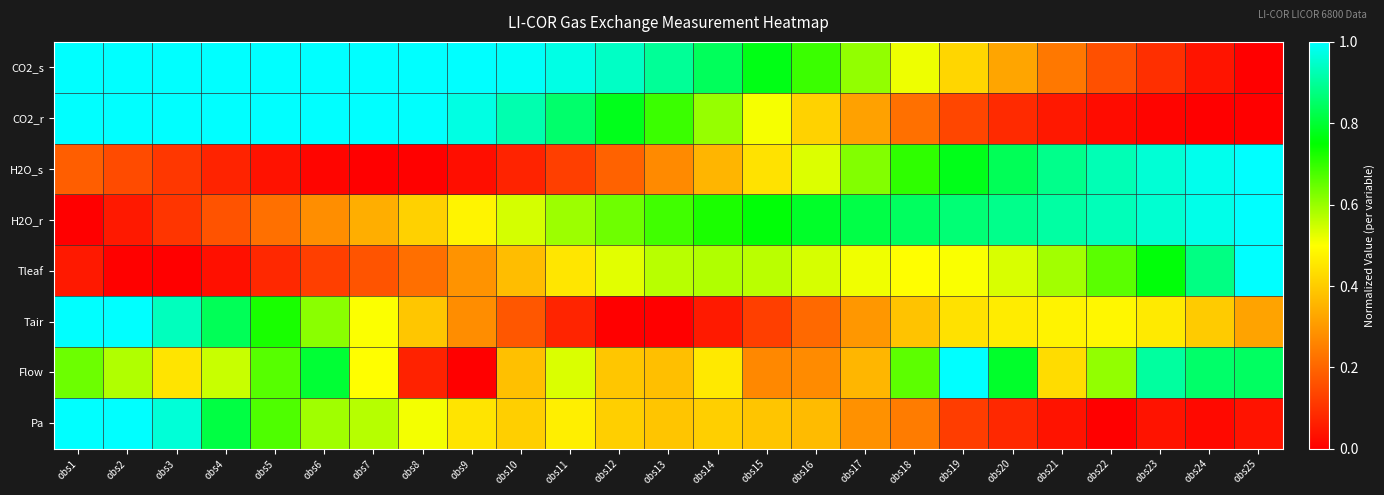

Which category has the lowest value across all series?

obs25